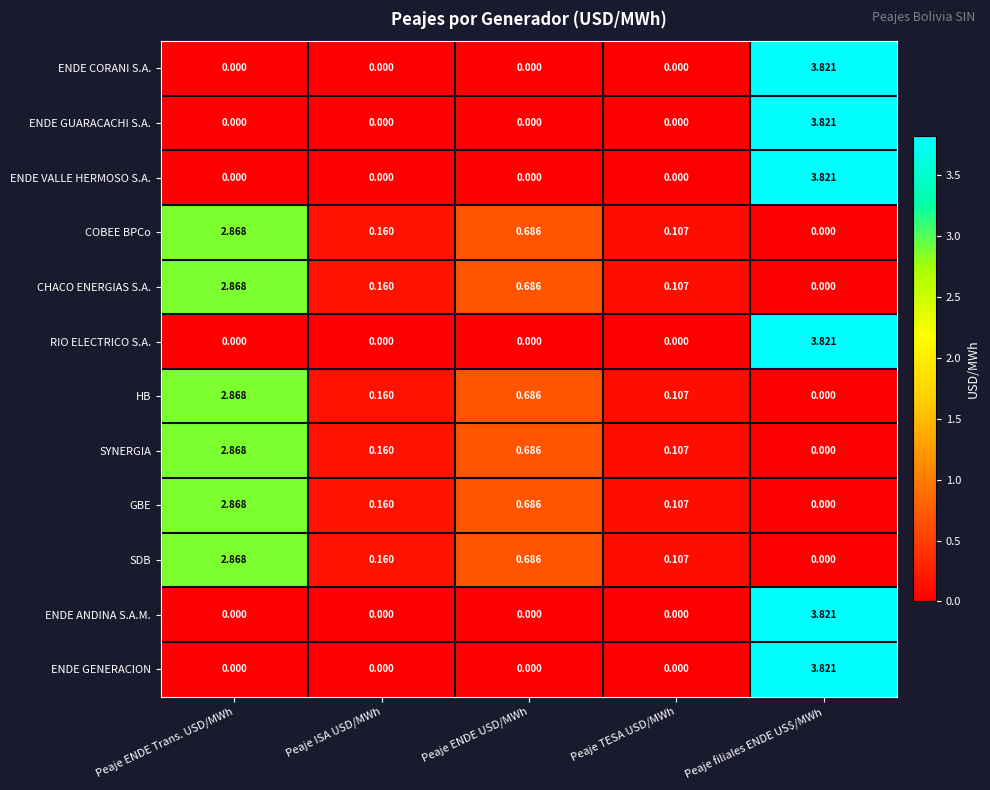

At which category is the sum across all series the highest?

Peaje filiales ENDE US$/MWh